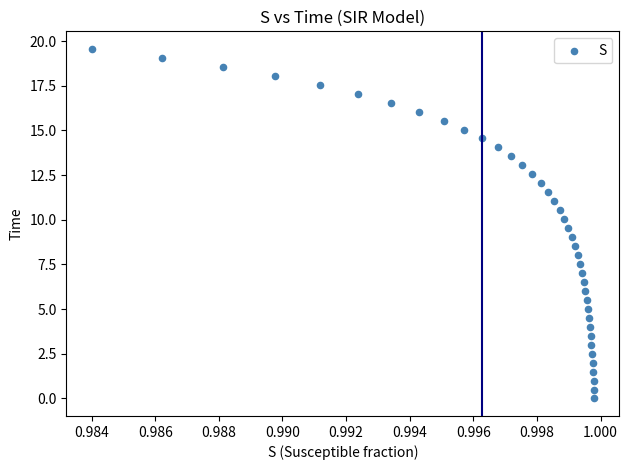

What is the range of Y values (max minus min)?

19.6